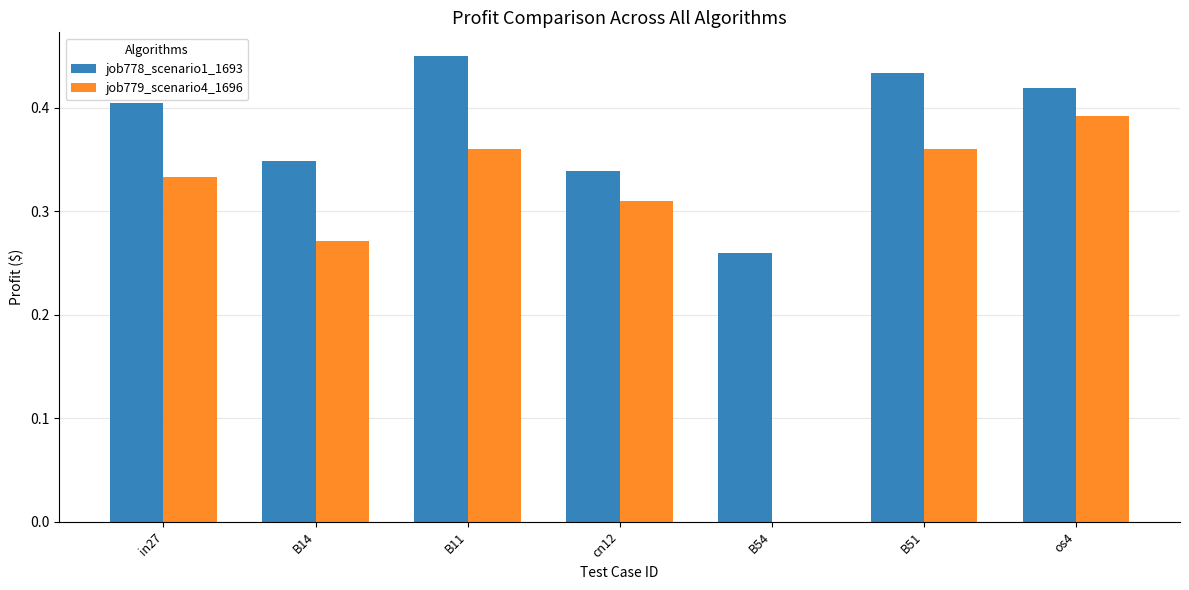

How many categories are shown in the chart?

7